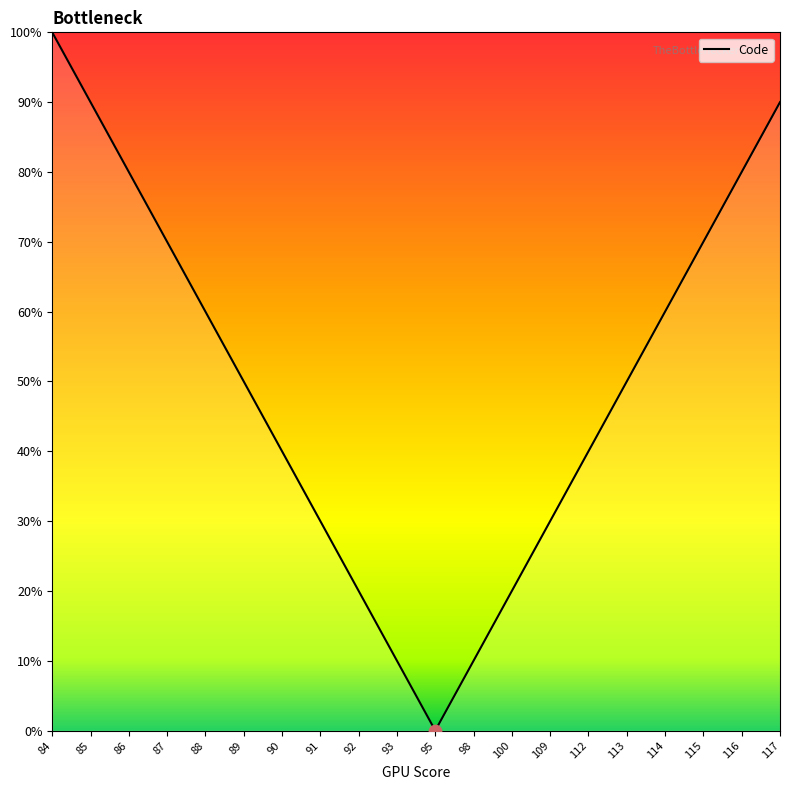

Approximately how many times larger is the value at 90 compared to 93?

4.0